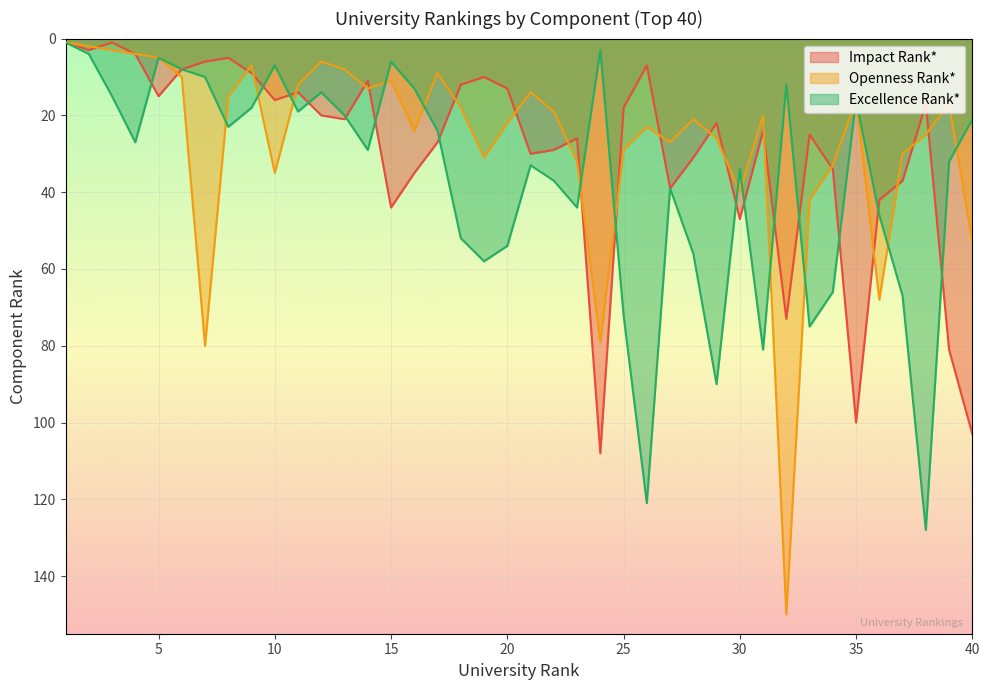

In Impact Rank*, how many points are lower than both neighbors (excluding endpoints)?

11